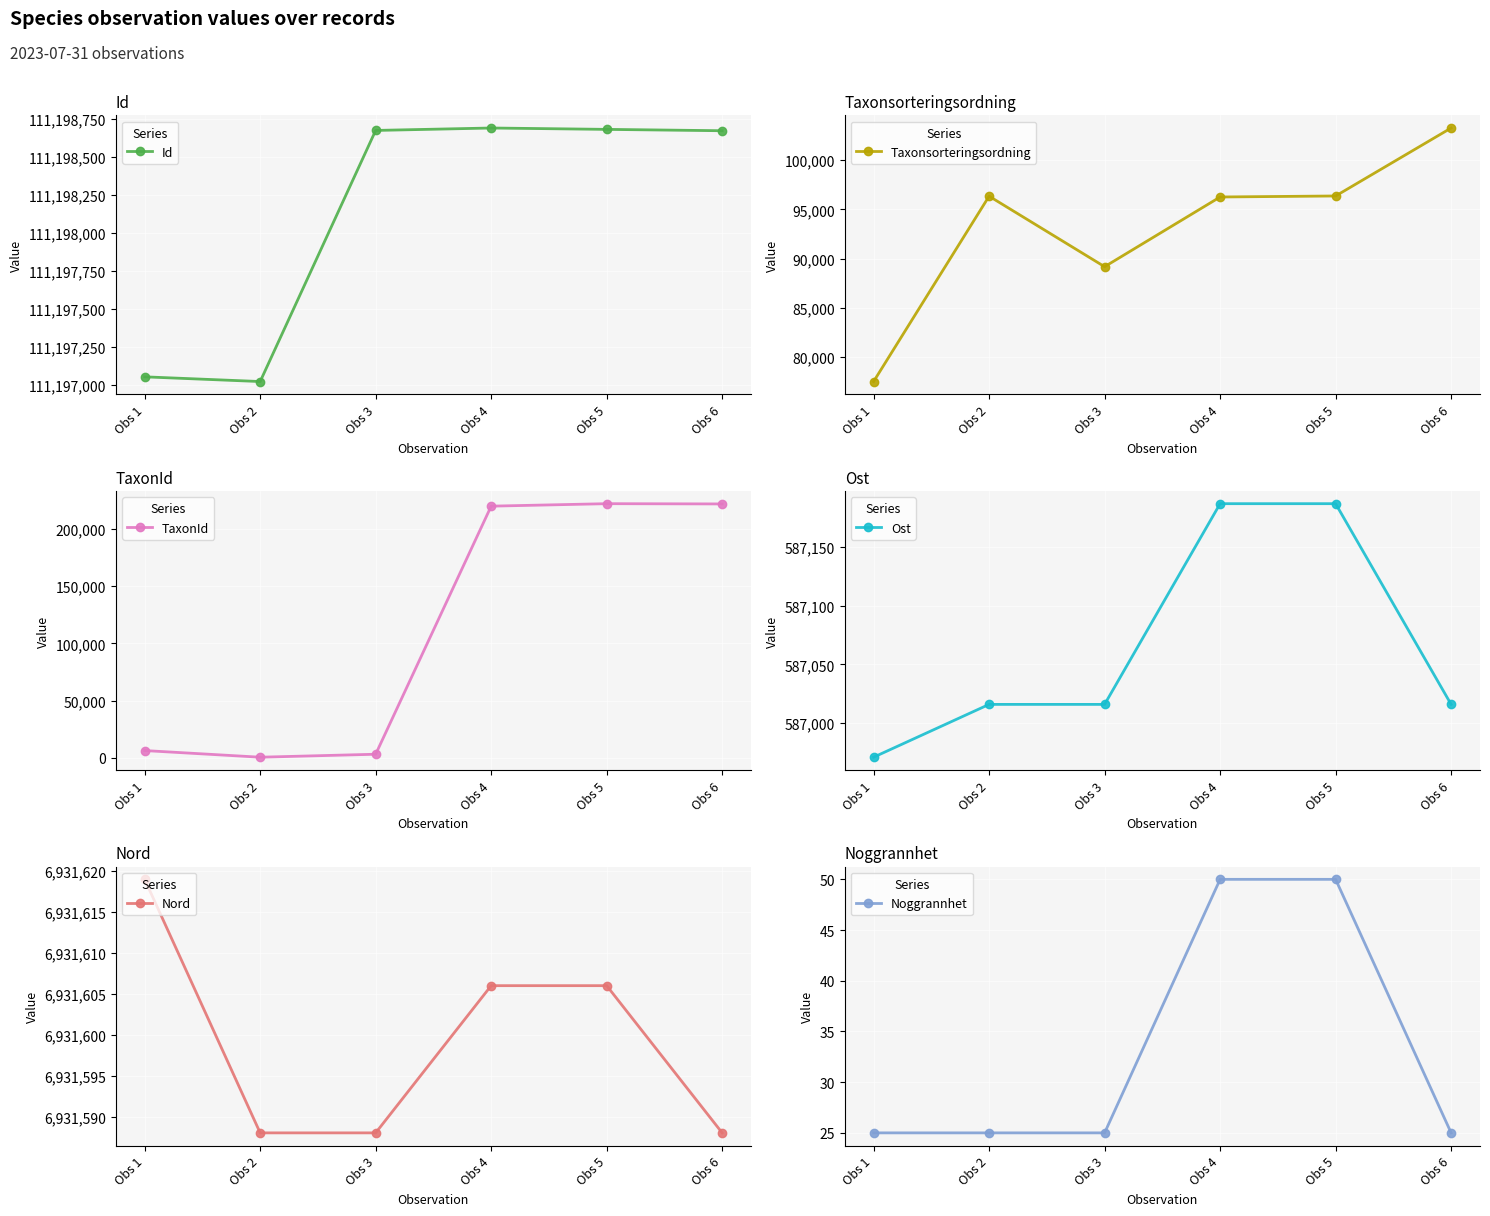

What is the minimum value for TaxonId?

620